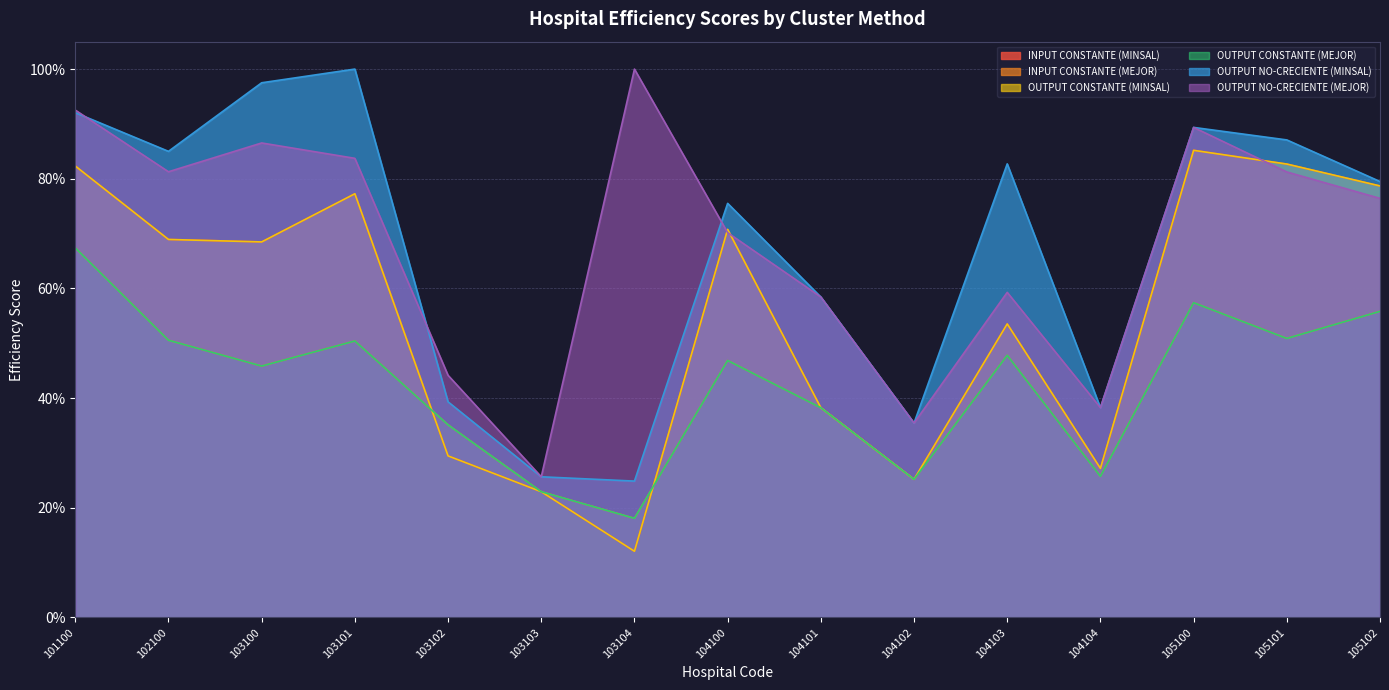

Is it true that OUTPUT NO-CRECIENTE (MEJOR) equals 0.4 at 104102?

True